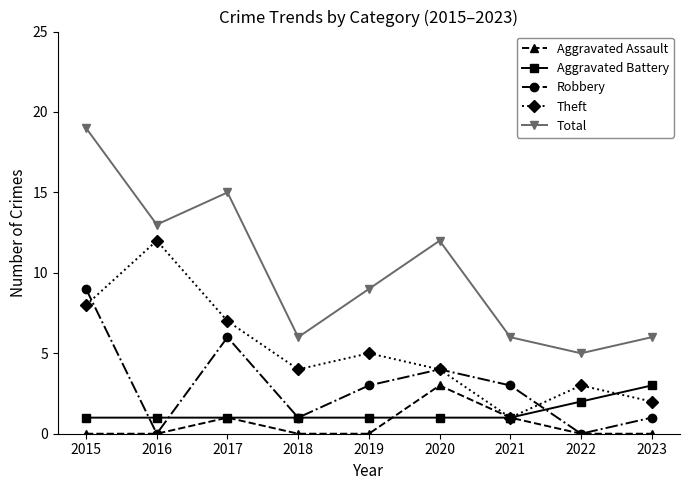

Reading left to right, what are all the values shown in this chart?

Aggravated Assault: 0	0	1	0	0	3	1	0	0
Aggravated Battery: 1	1	1	1	1	1	1	2	3
Robbery: 9	0	6	1	3	4	3	0	1
Theft: 8	12	7	4	5	4	1	3	2
Total: 19	13	15	6	9	12	6	5	6